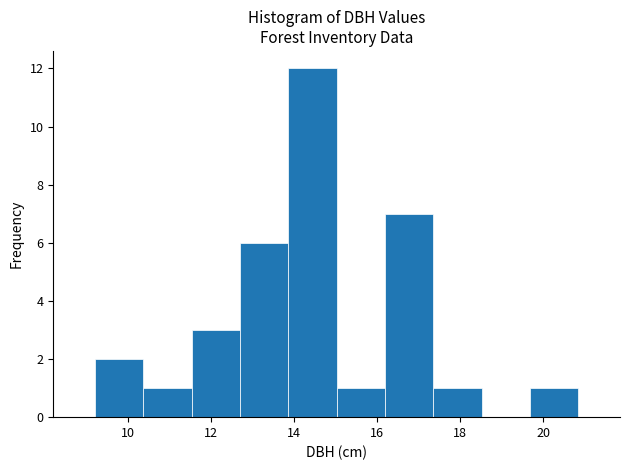

Reading left to right, list every bar in this chart as the range it spans on the x-axis followed by its height. Neither the bar edges nor the heights are printed on the chart, so give them approximately, as read against the axes.

9.2 to 10.4: 2
10.4 to 11.6: 1
11.6 to 12.6: 3
12.6 to 13.8: 6
13.8 to 15.0: 12
15.0 to 16.2: 1
16.2 to 17.4: 7
17.4 to 18.6: 1
18.6 to 19.6: 0
19.6 to 20.8: 1